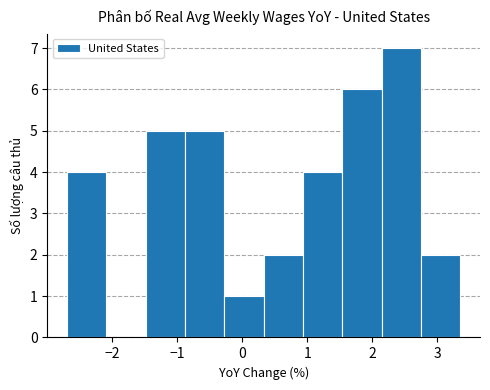

Which range on the x-axis has the tallest bar?

2.1 to 2.8